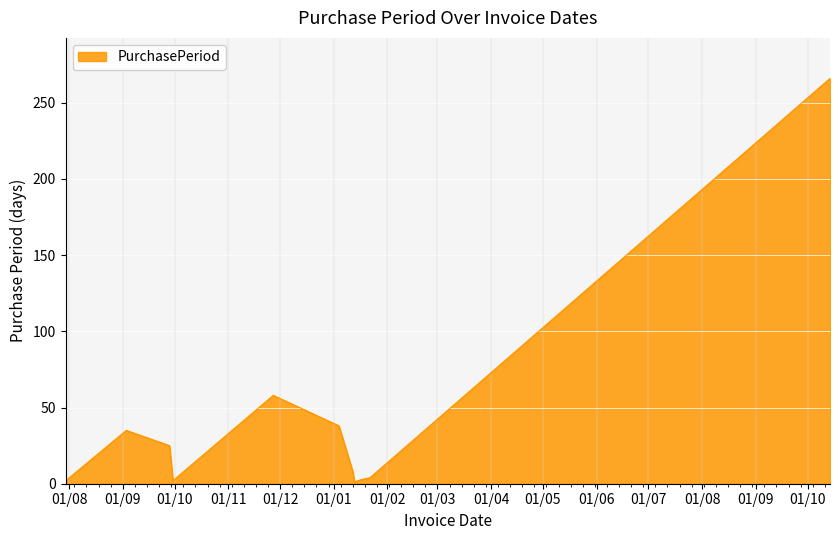

What is the greatest value displayed?

266